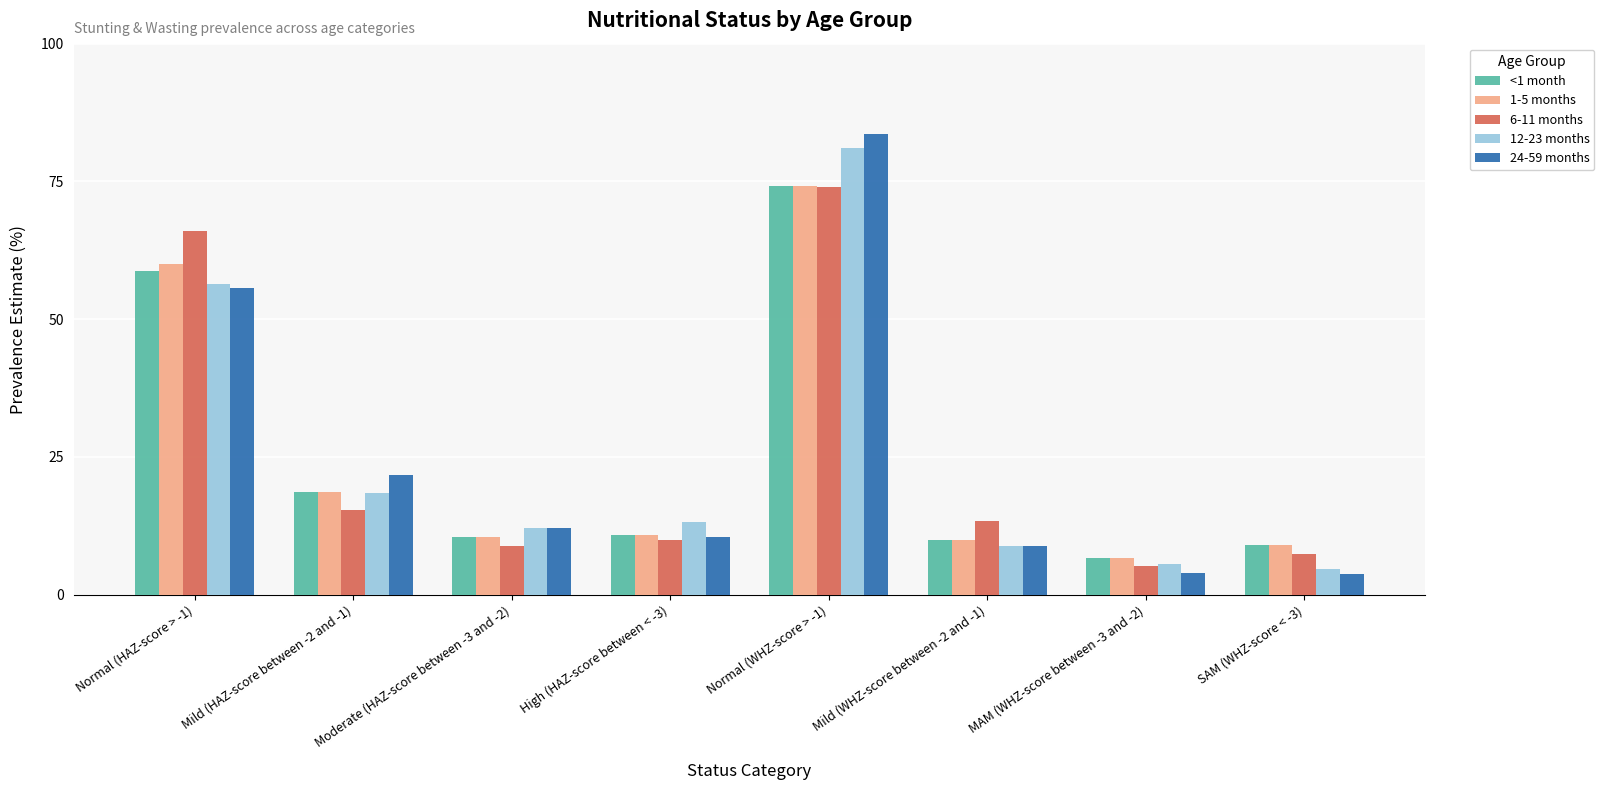

The value of 6-11 months at Moderate (HAZ-score between -3 and -2) is 8.8. True or false?

True